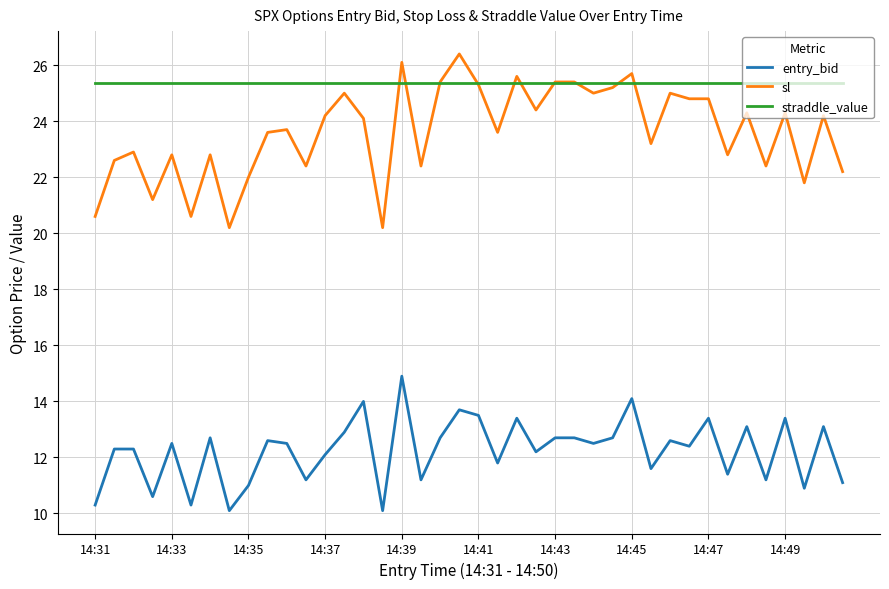

At how many categories does at least one series exceed 22?

40